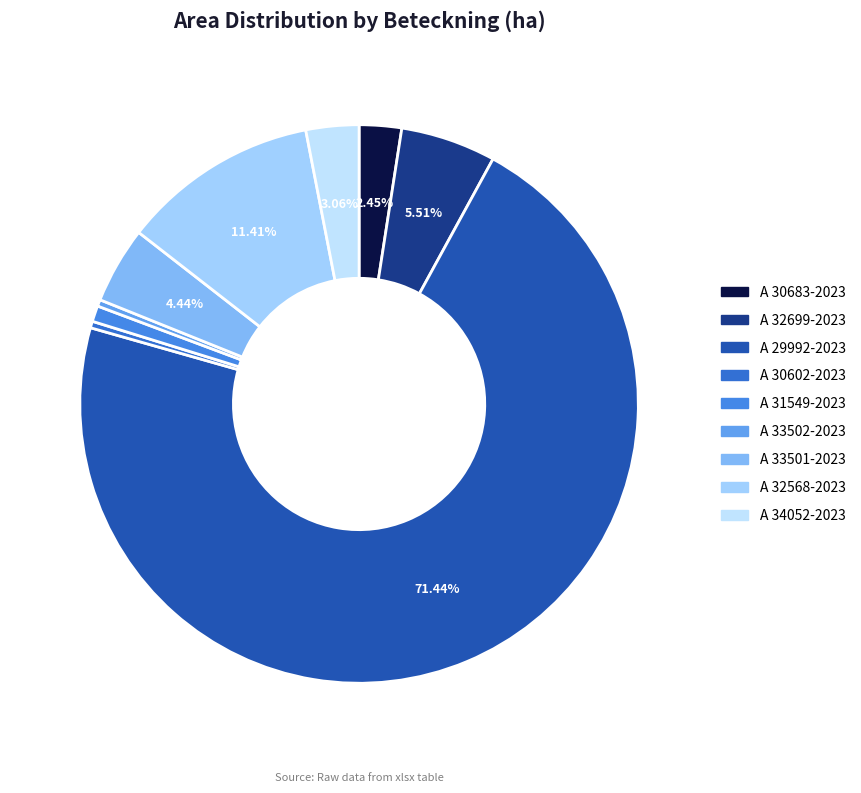

To the nearest percent, what is the difference between the largest and smallest slice percentages?

71%